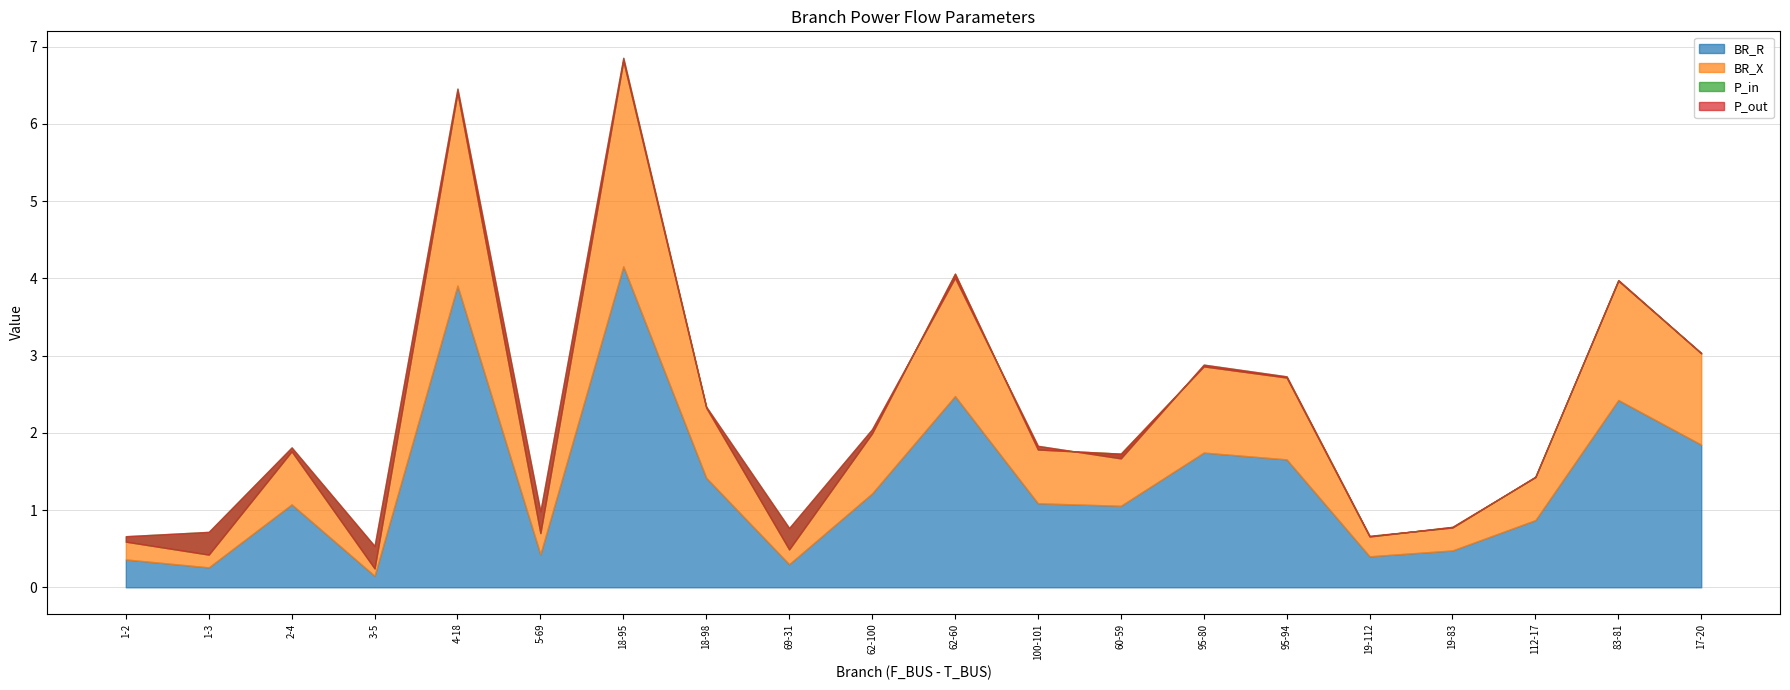

Which series has the largest total across all categories?

BR_R